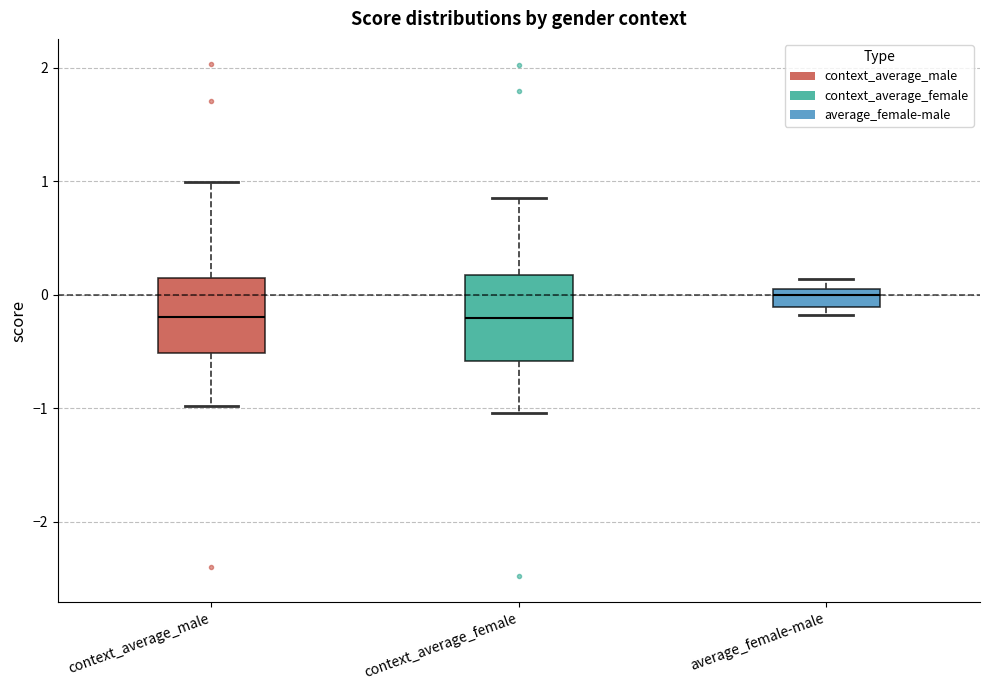

Reading left to right, read every box against the y-axis: the position of its median line, the range the box covers, and the ends of its whiskers. The values are not printed on the chart, so give them approximately, as read against the axis.

context_average_male: median -0.2, box -0.5 to 0.1, whiskers -1.0 to 1.0
context_average_female: median -0.2, box -0.6 to 0.2, whiskers -1.0 to 0.9
average_female-male: median 0.0, box -0.1 to 0.1, whiskers -0.2 to 0.1 (above the box's upper edge)